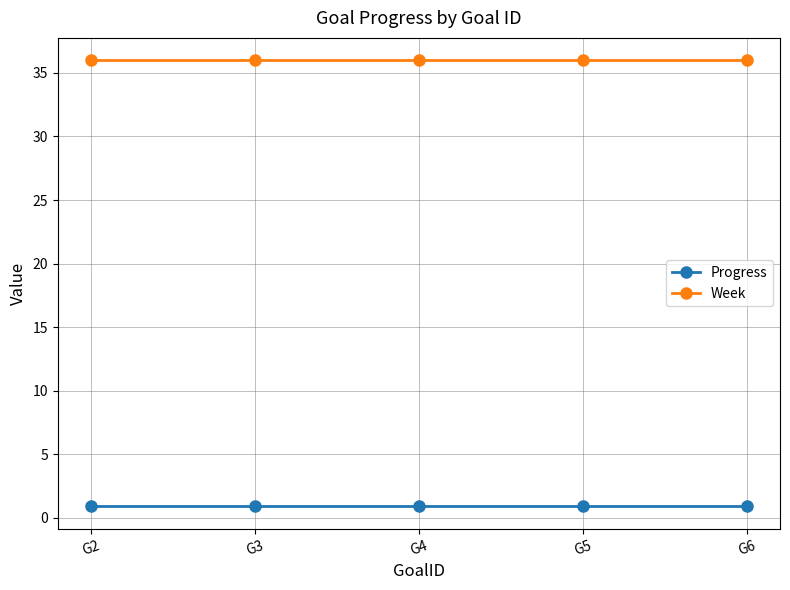

True or false: Progress has a value of 0.9 at G6.

True